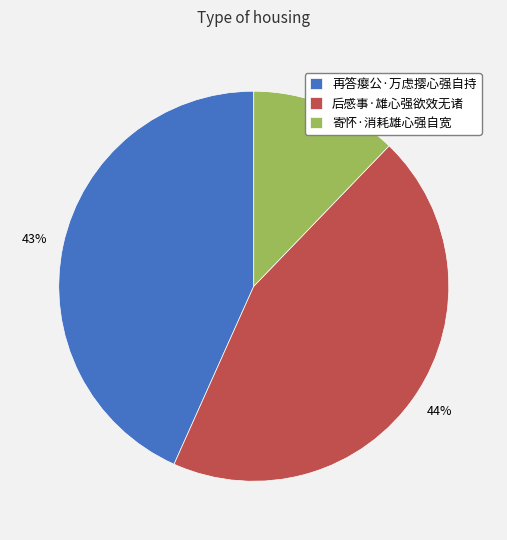

Is there a majority slice in this chart?

No